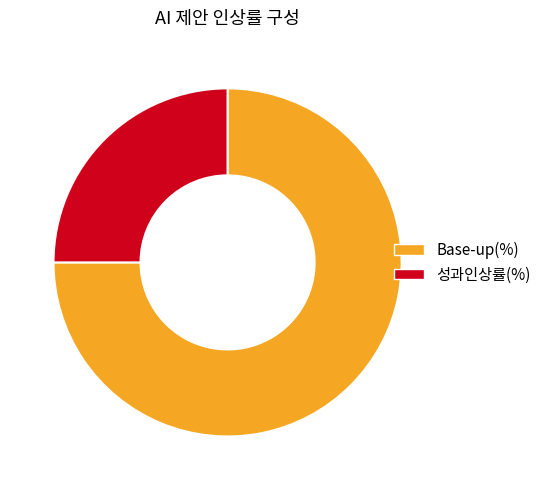

Count the number of slices in the pie.

2